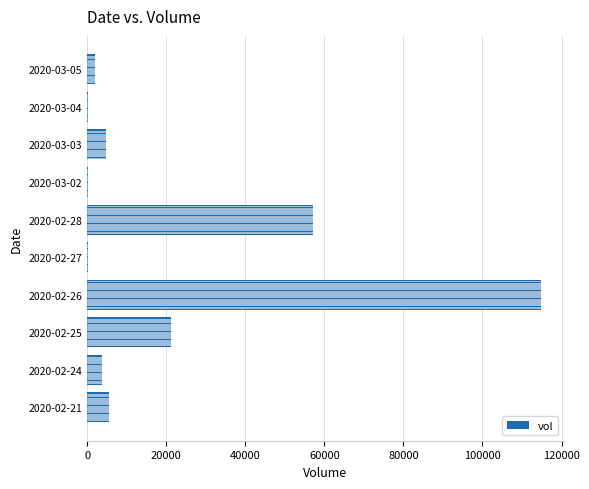

Approximately how many times larger is the value at 2020-02-26 compared to 2020-02-28?

2.0